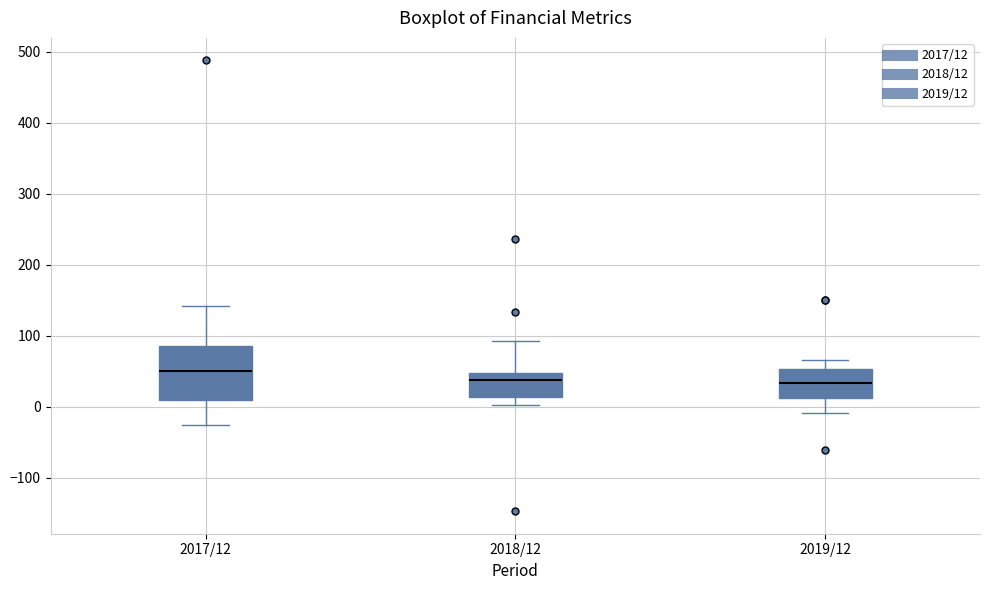

Reading left to right, transcribe this box plot: for each box, give where its median line is, the range the box spans, and where its two whiskers end, as read against the y-axis. The values are not printed on the chart, so give them approximately, as read against the axis.

2017/12: median 50, box 10 to 90, whiskers -20 to 140
2018/12: median 40, box 10 to 50, whiskers 0 to 90
2019/12: median 30, box 10 to 50, whiskers -10 to 70